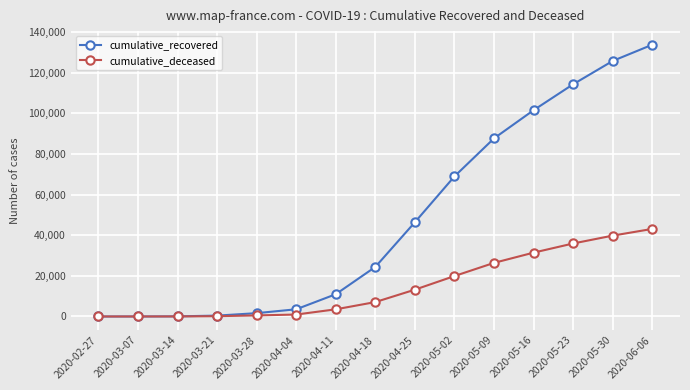

What is the highest value of the cumulative_recovered series?

133743